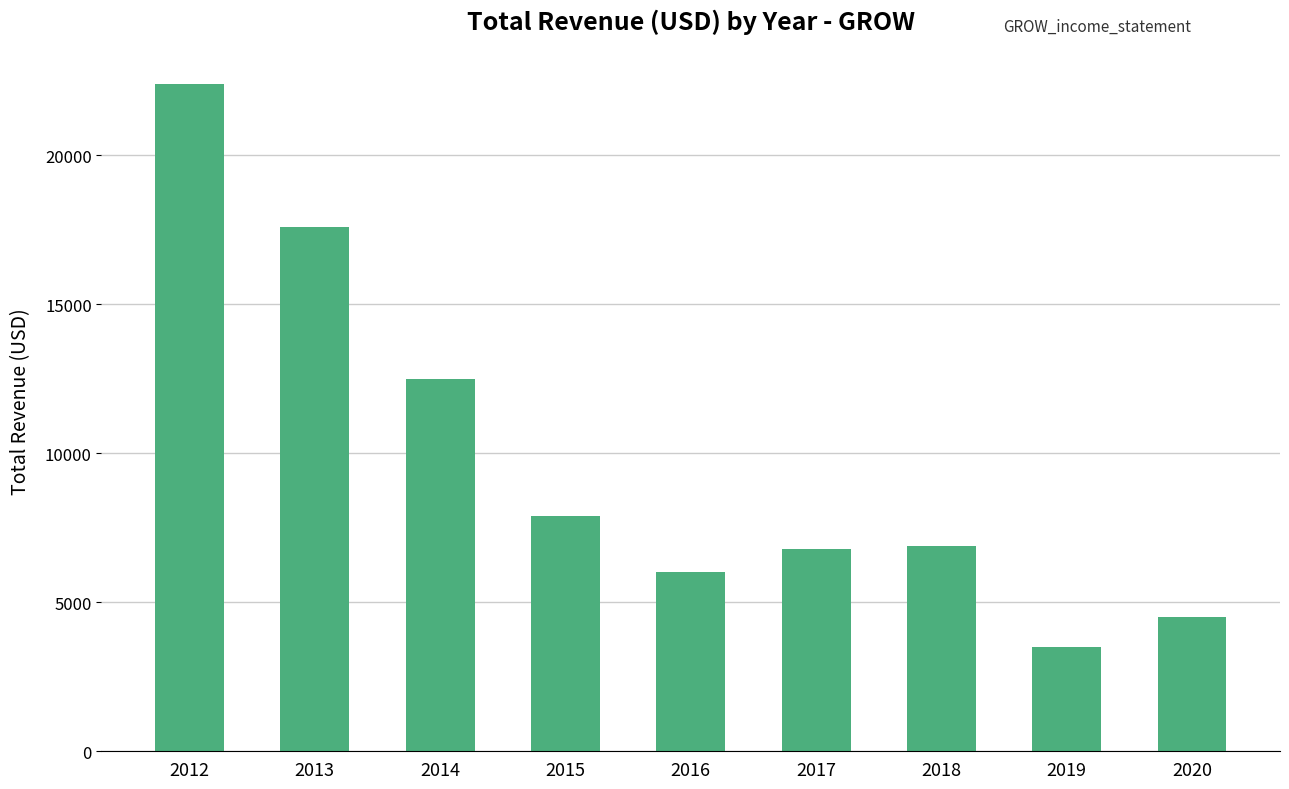

How many data points are less than 6900?

4